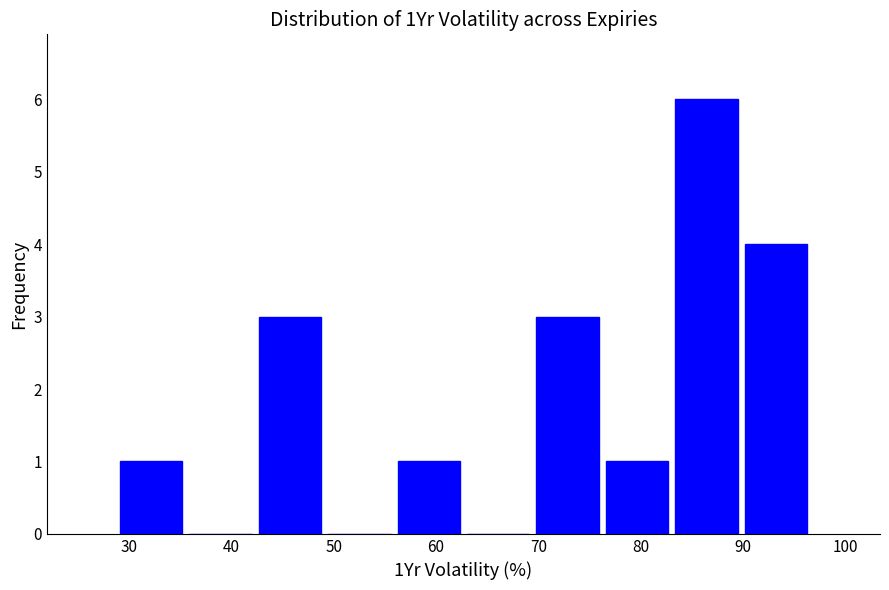

Reading left to right, transcribe this chart: for each bar, give the range it covers on the x-axis and its height. Neither the bar edges nor the heights are printed on the chart, so give them approximately, as read against the axes.

29 to 36: 1
36 to 42: 0
42 to 49: 3
49 to 56: 0
56 to 63: 1
63 to 69: 0
69 to 76: 3
76 to 83: 1
83 to 90: 6
90 to 97: 4